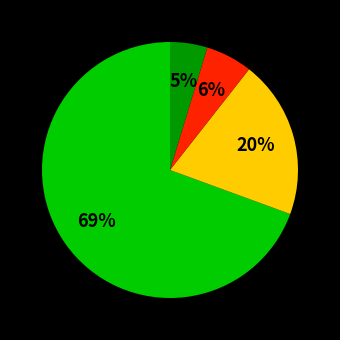

To the nearest percent, what is the average slice percentage?

25%